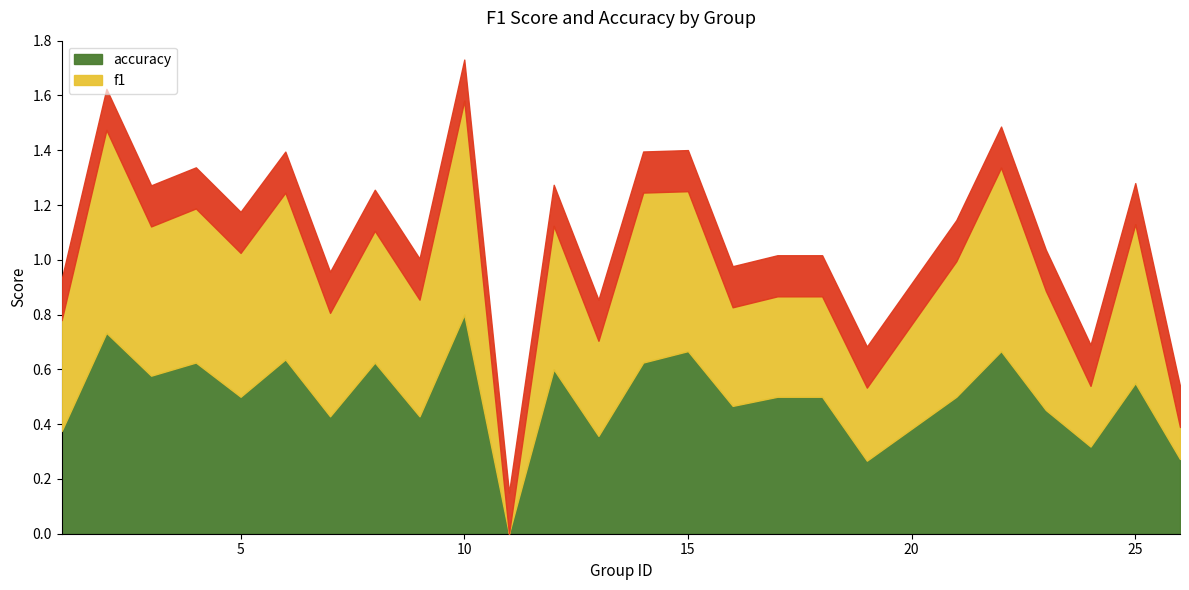

What is the value of the accuracy point at the 9th from the left?

0.4